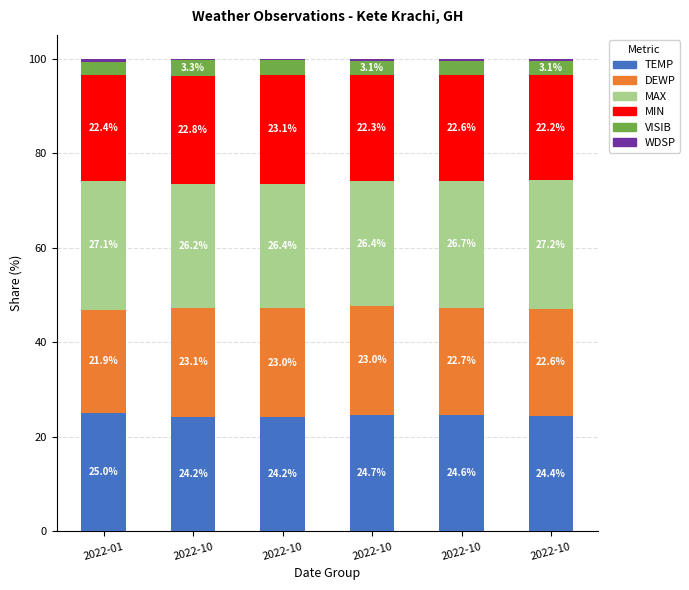

How many bars are there in total?

6